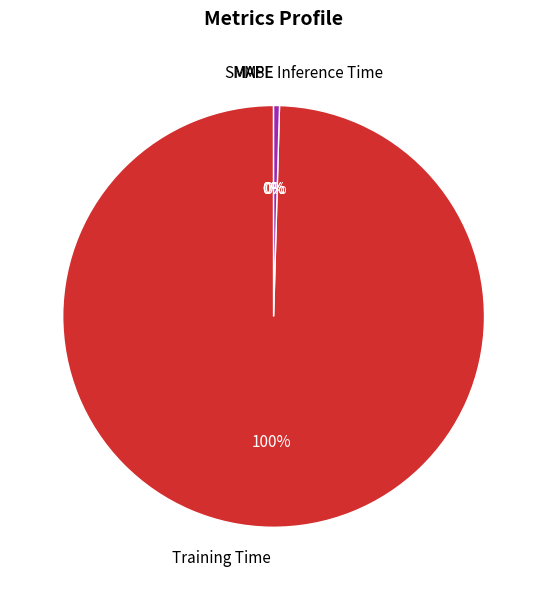

Combined, do Training Time and Inference Time account for over 50%?

Yes